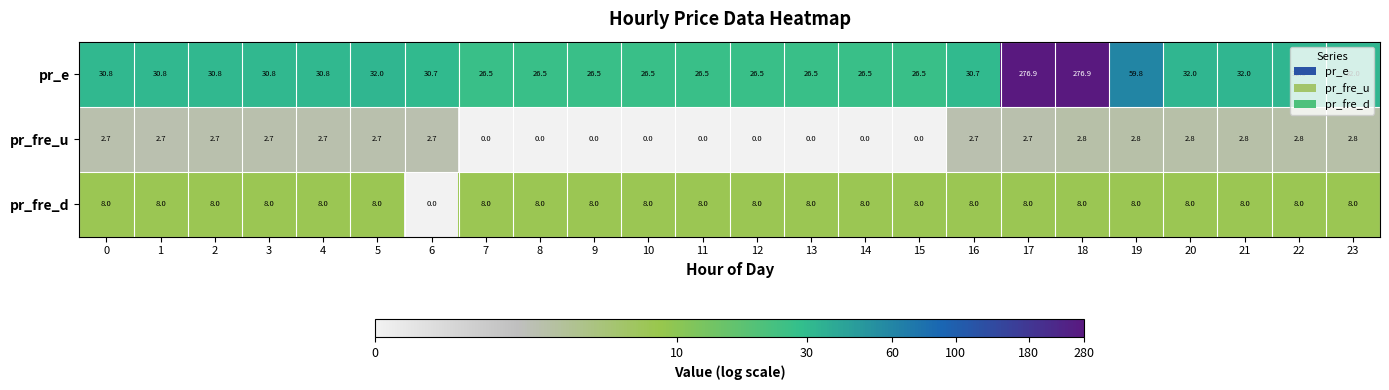

How many distinct data groups are displayed?

3